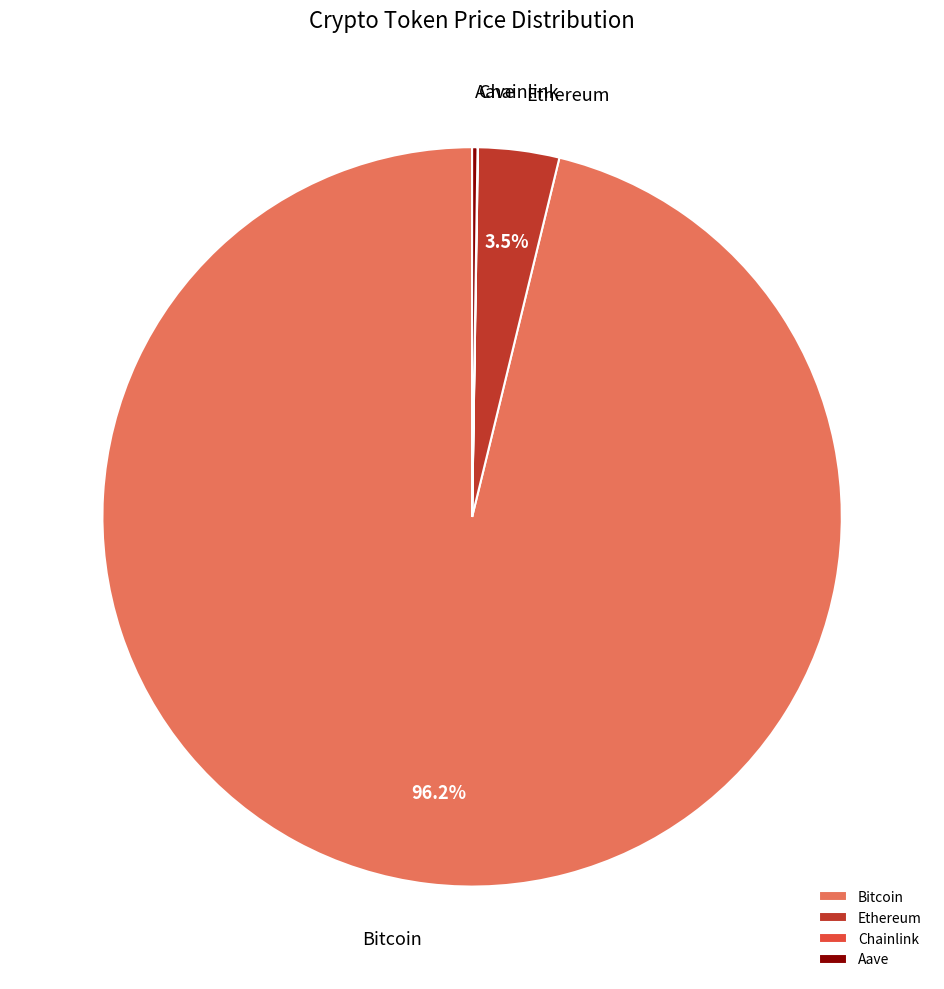

Is there any slice that represents more than half of the pie?

Yes